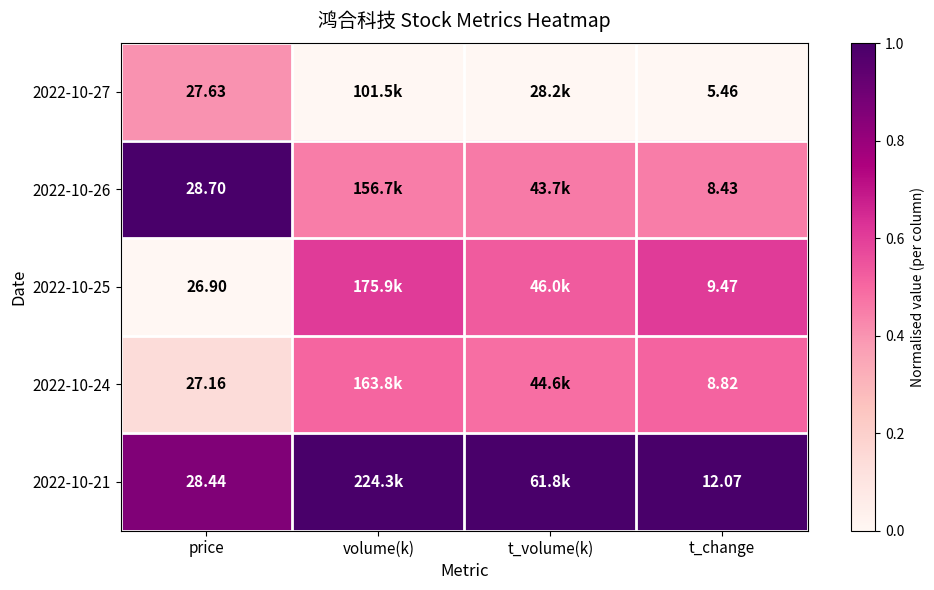

Is the value of 2022-10-21 at price greater than the value of 2022-10-27 at price?

Yes